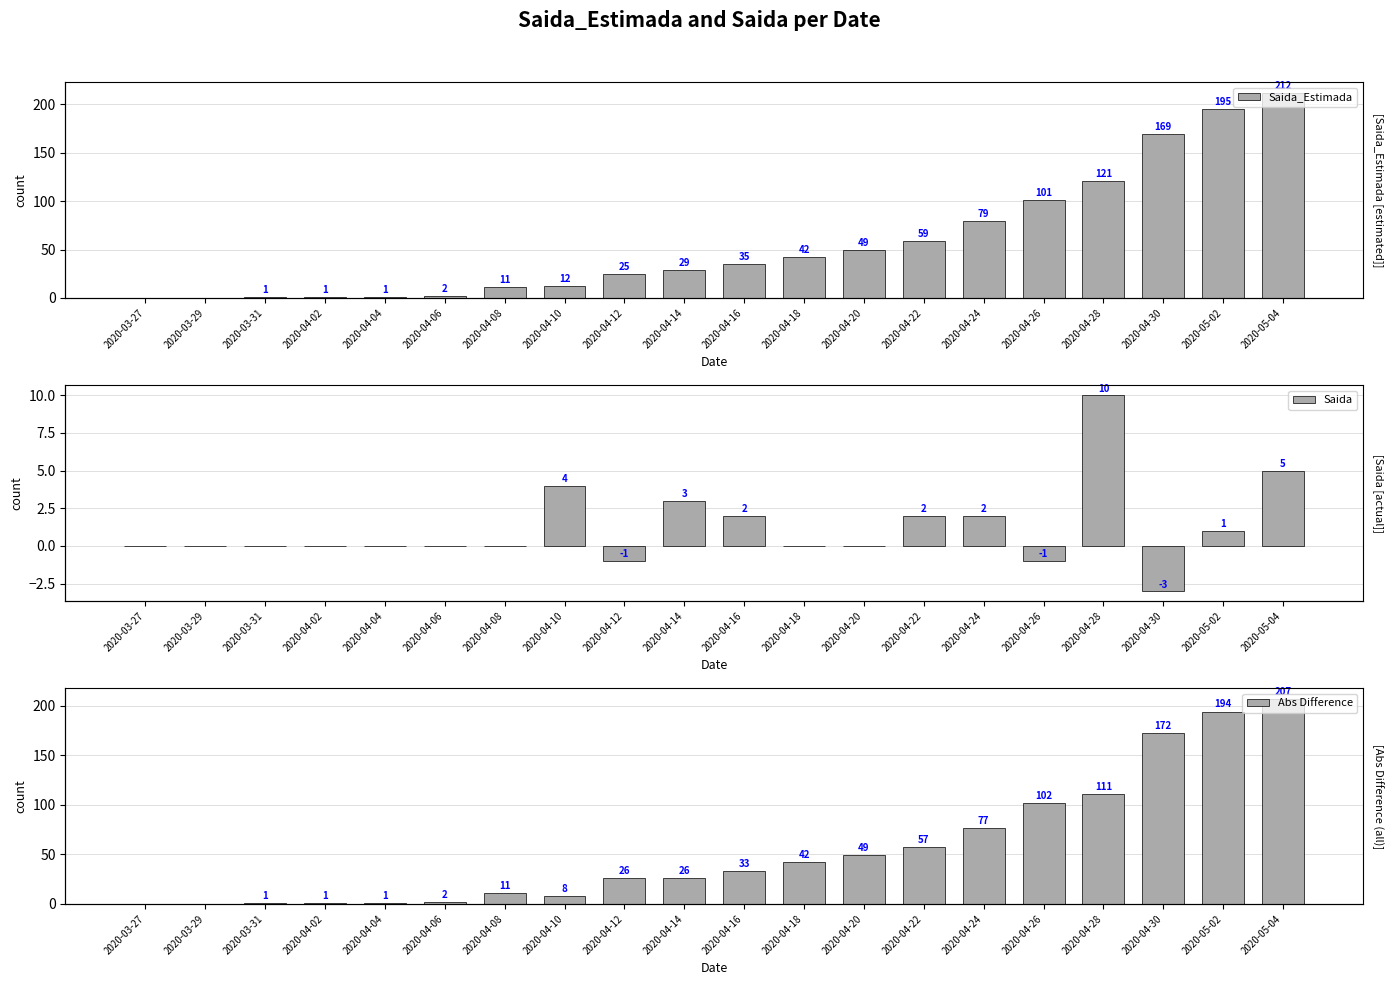

The value of Abs Difference at 2020-03-29 is -108. True or false?

False